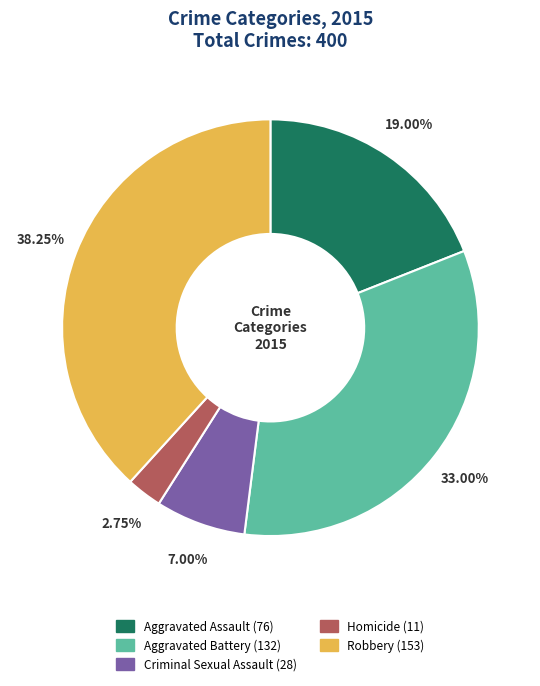

What percentage is the Aggravated Battery slice, to the nearest percent?

33%